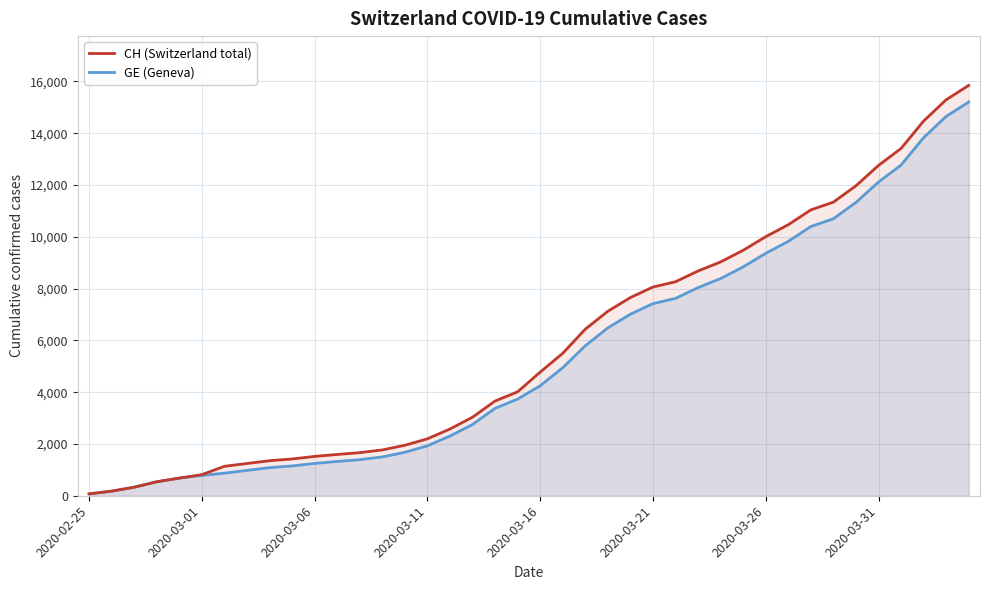

What is the spread (max minus min) of values at 13?

271